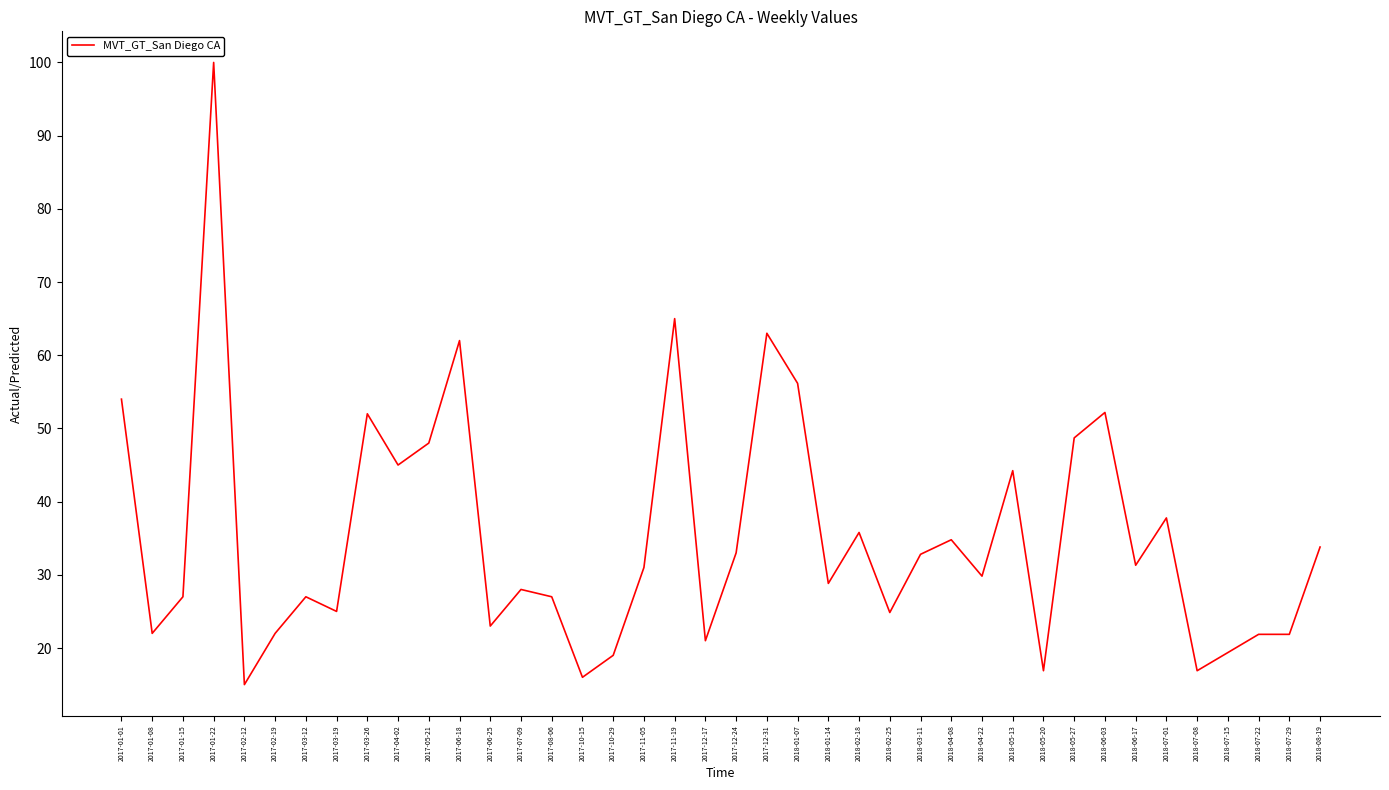

What position from the right is 2018-07-29?

2